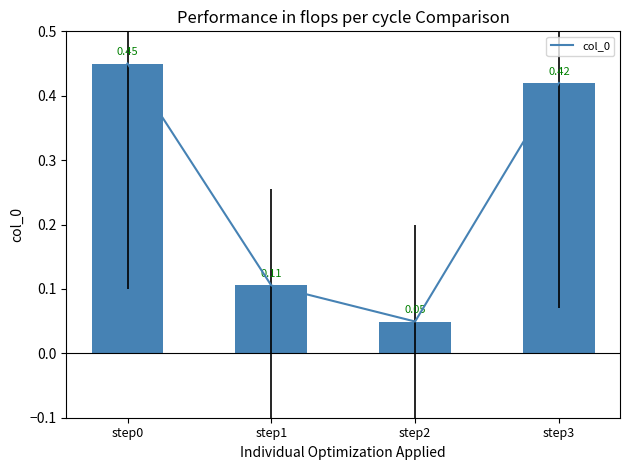

True or false: the data shows 0.2 at step1.

False